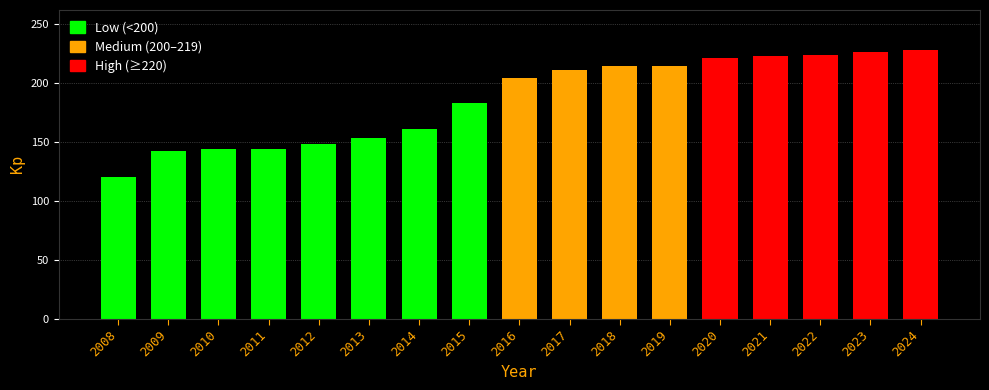

Is it true that the value at 2019 is 214.1?

True